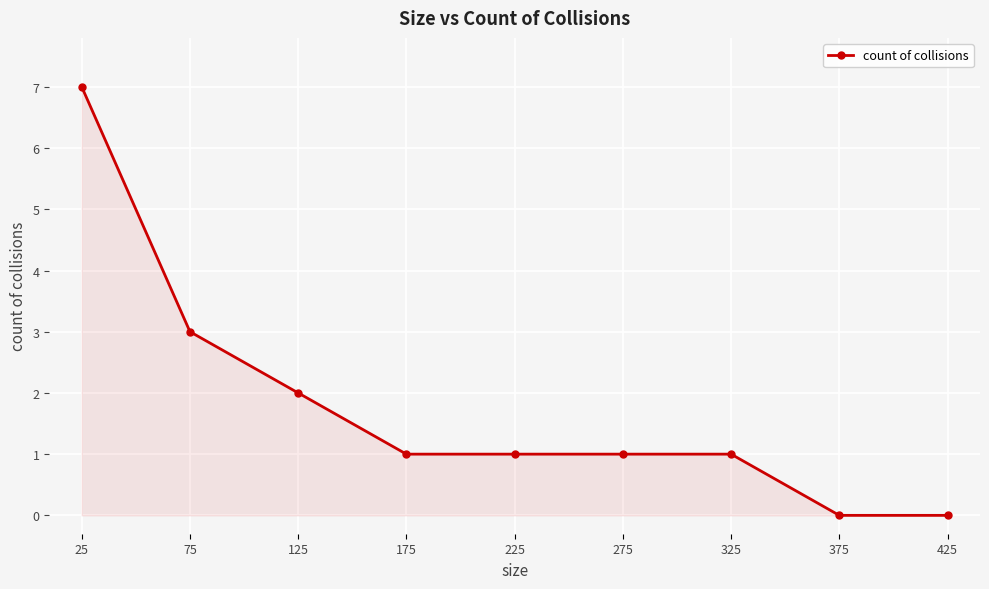

How many distinct data groups are displayed?

1